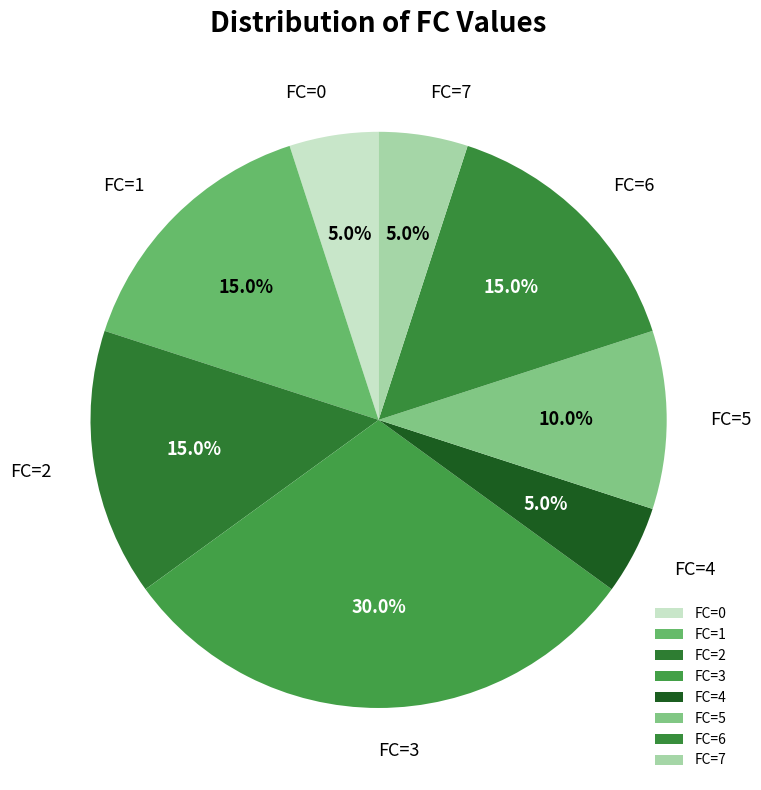

How many segments does this pie chart have?

8